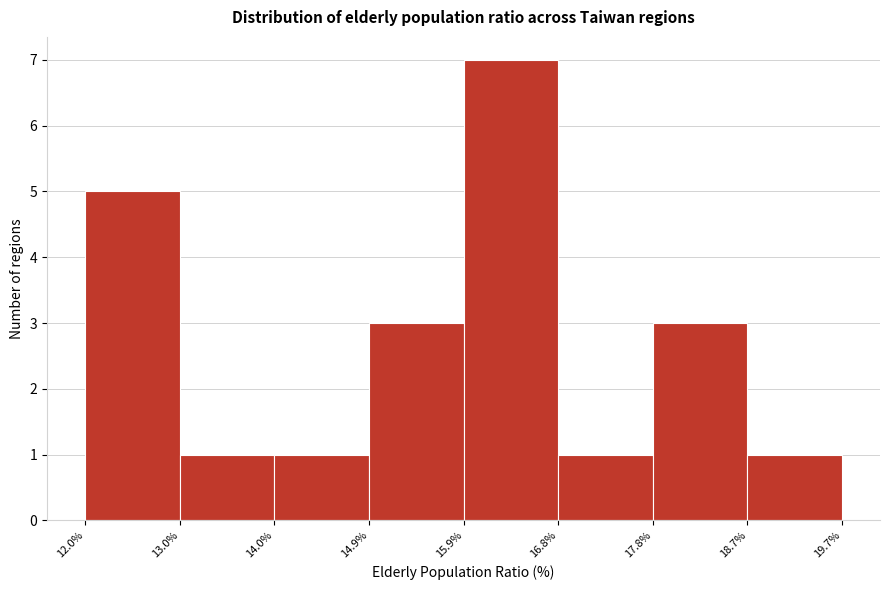

How tall is the bar that spans 16.8% to 17.8% on the x-axis? The values are not printed on the chart, so give them approximately, as read against the axis.

1